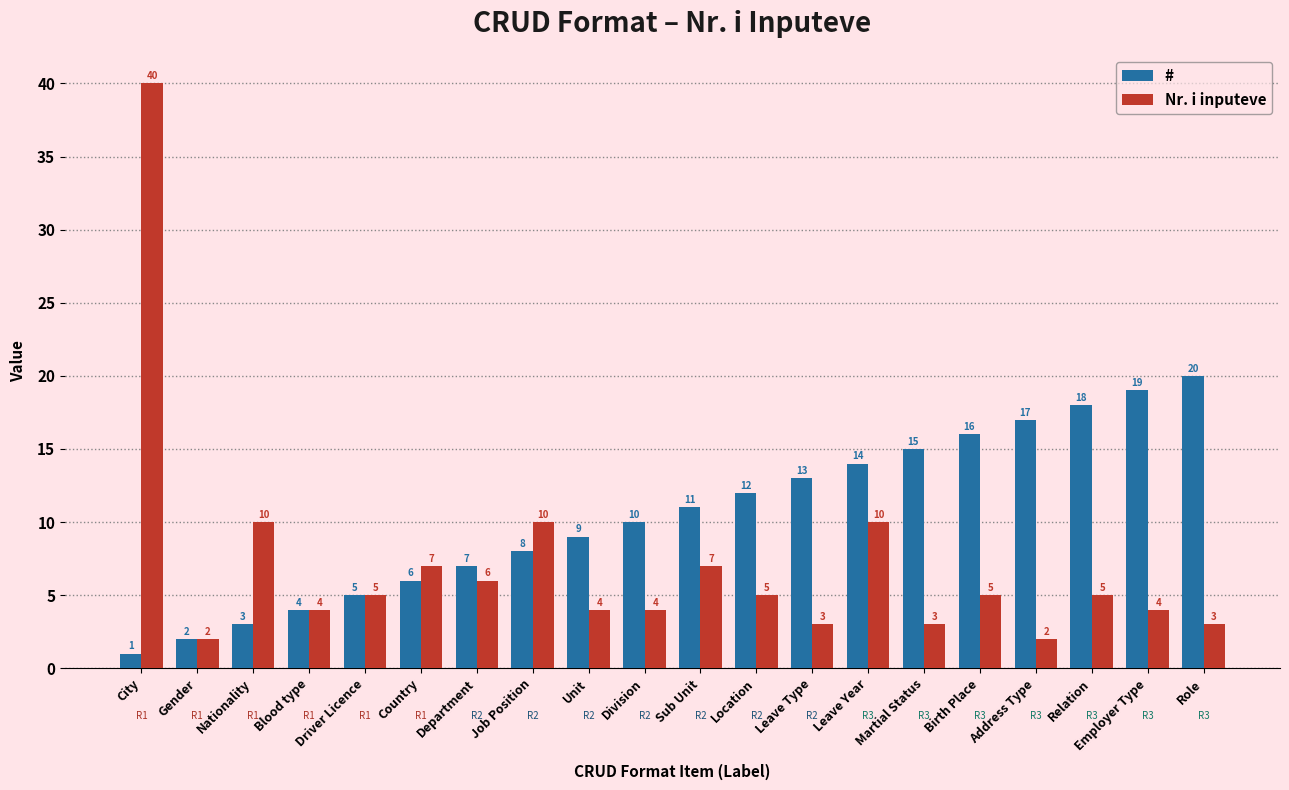

At City, list the series in order from largest to smallest.

Nr. i inputeve, #